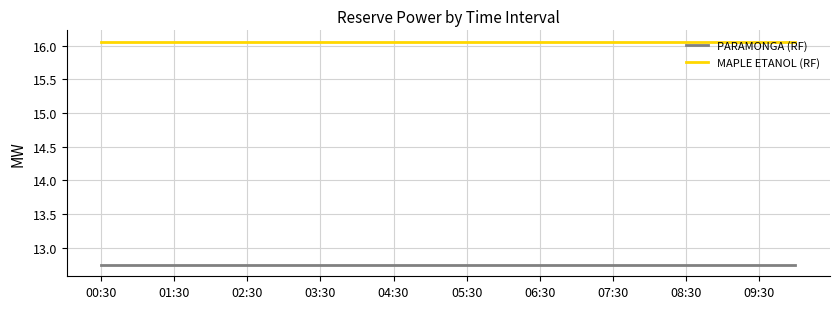

List the series in order of their overall mean, highest first.

MAPLE ETANOL (RF), PARAMONGA (RF)